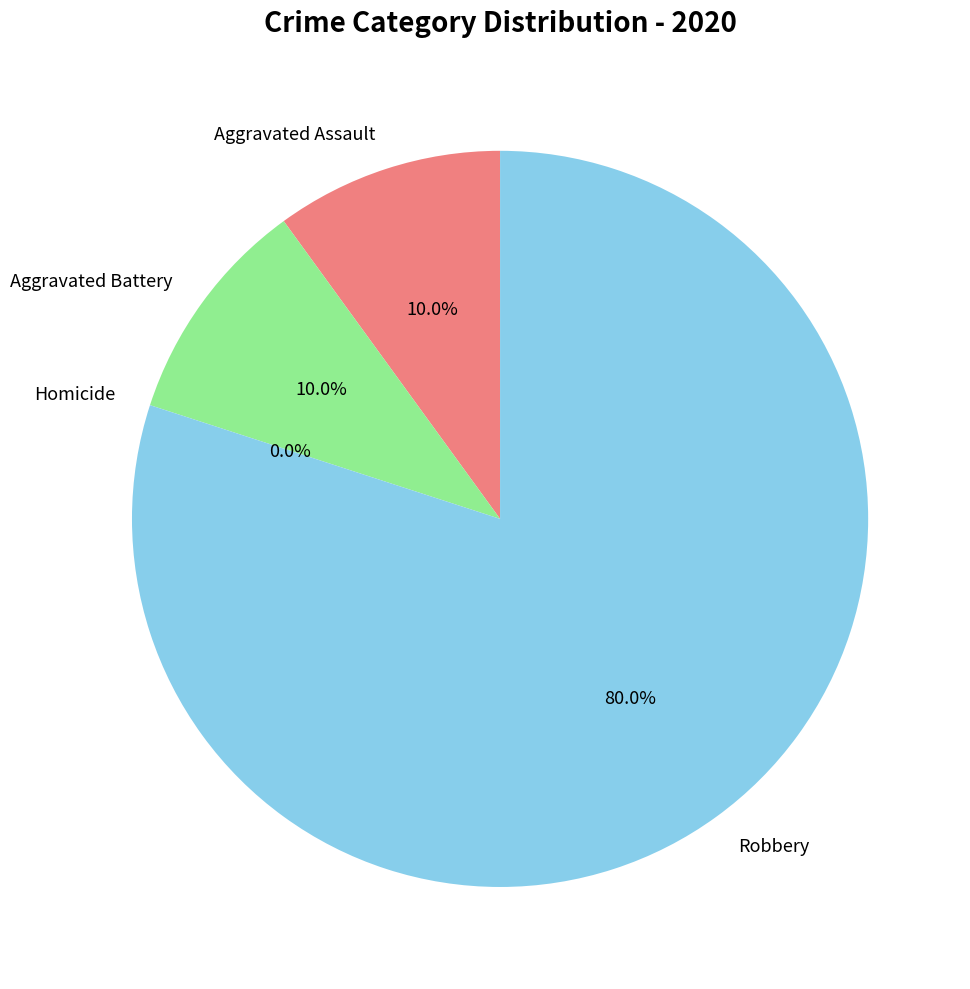

What percentage is the Aggravated Battery slice, to the nearest percent?

10%